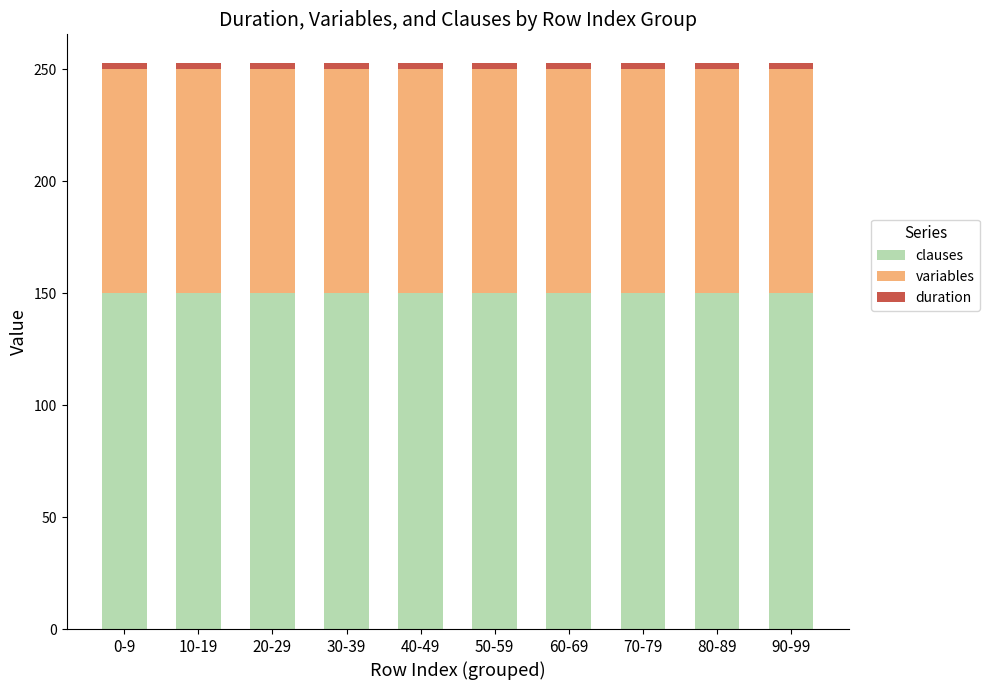

What is the average value of the clauses series?

150.0